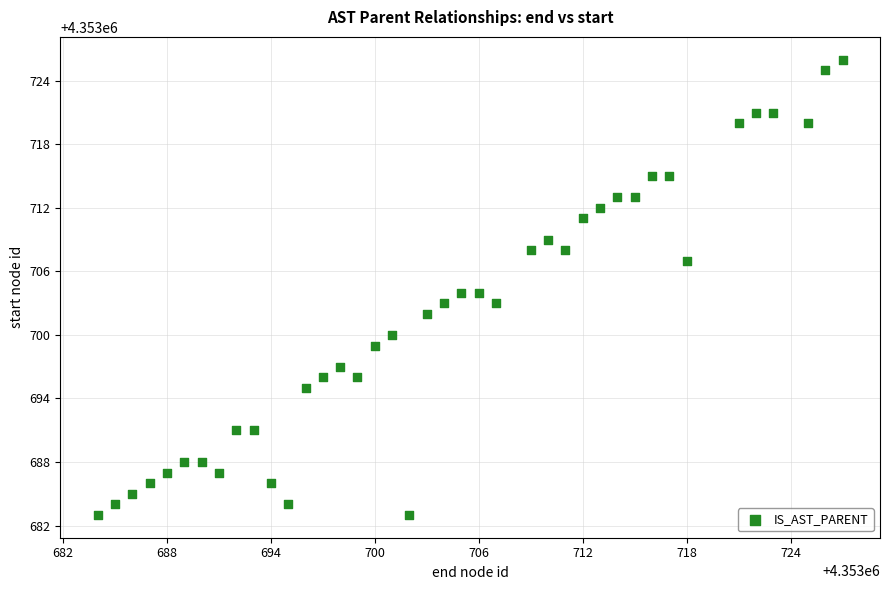

What is the range of Y values (max minus min)?

43